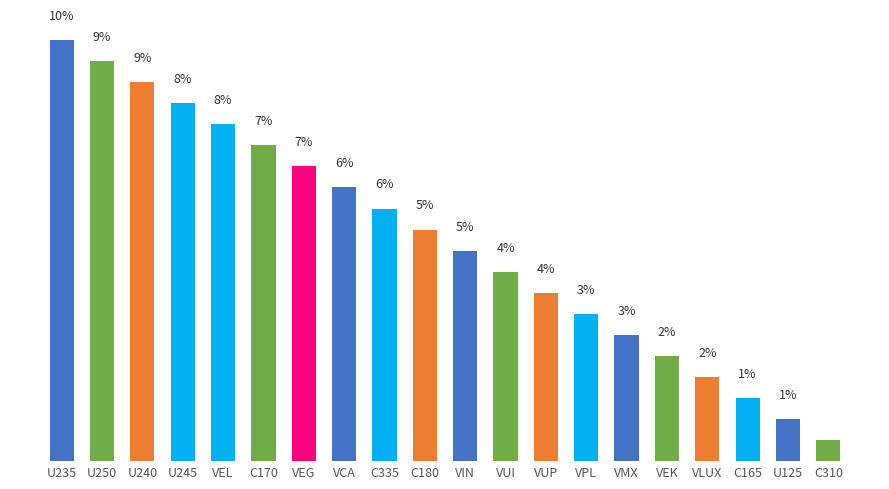

Are the bars horizontal?

No